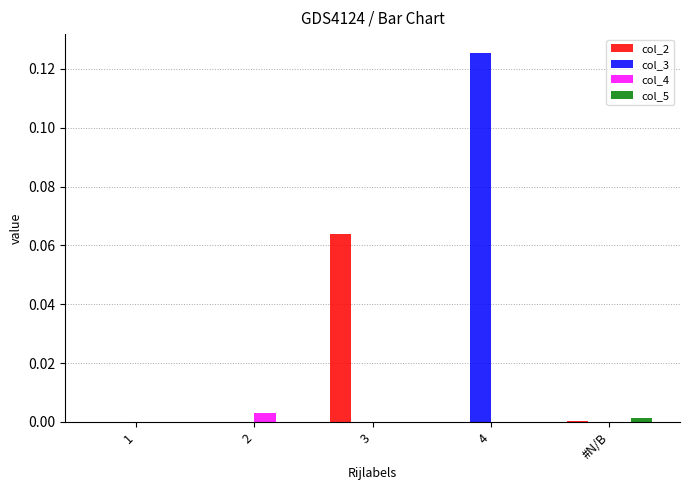

True or false: col_3 has a value of 0.0 at 2.

True